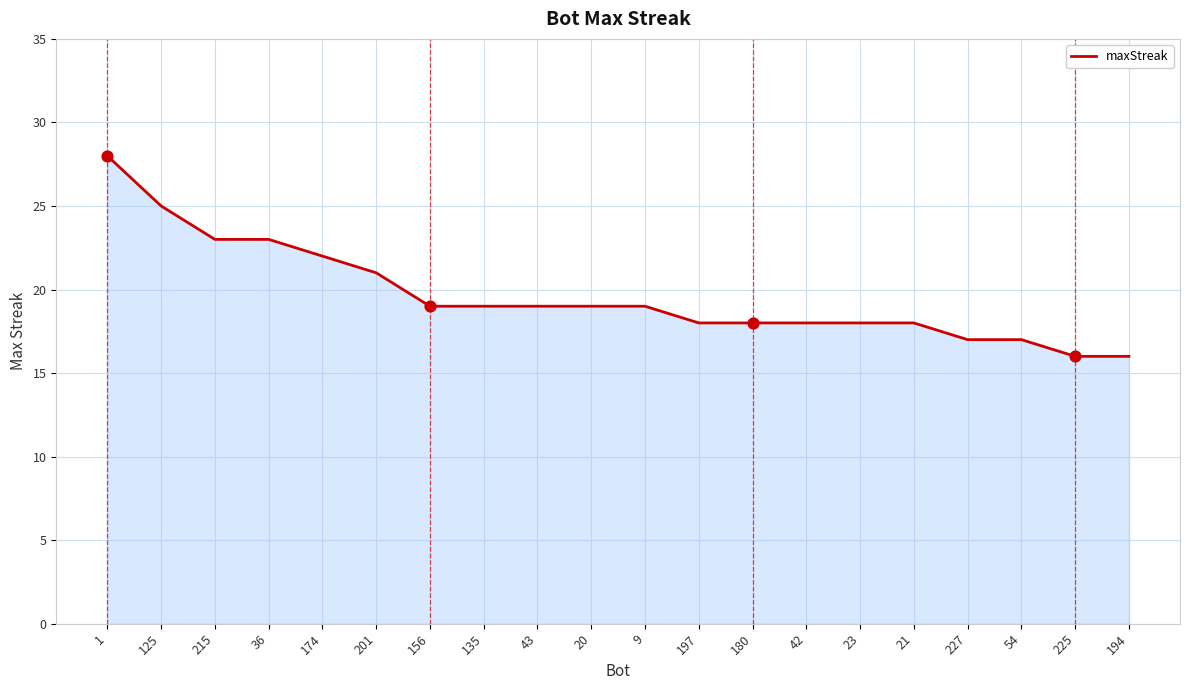

What is the ratio of the value at 194 to the value at 215?

0.7